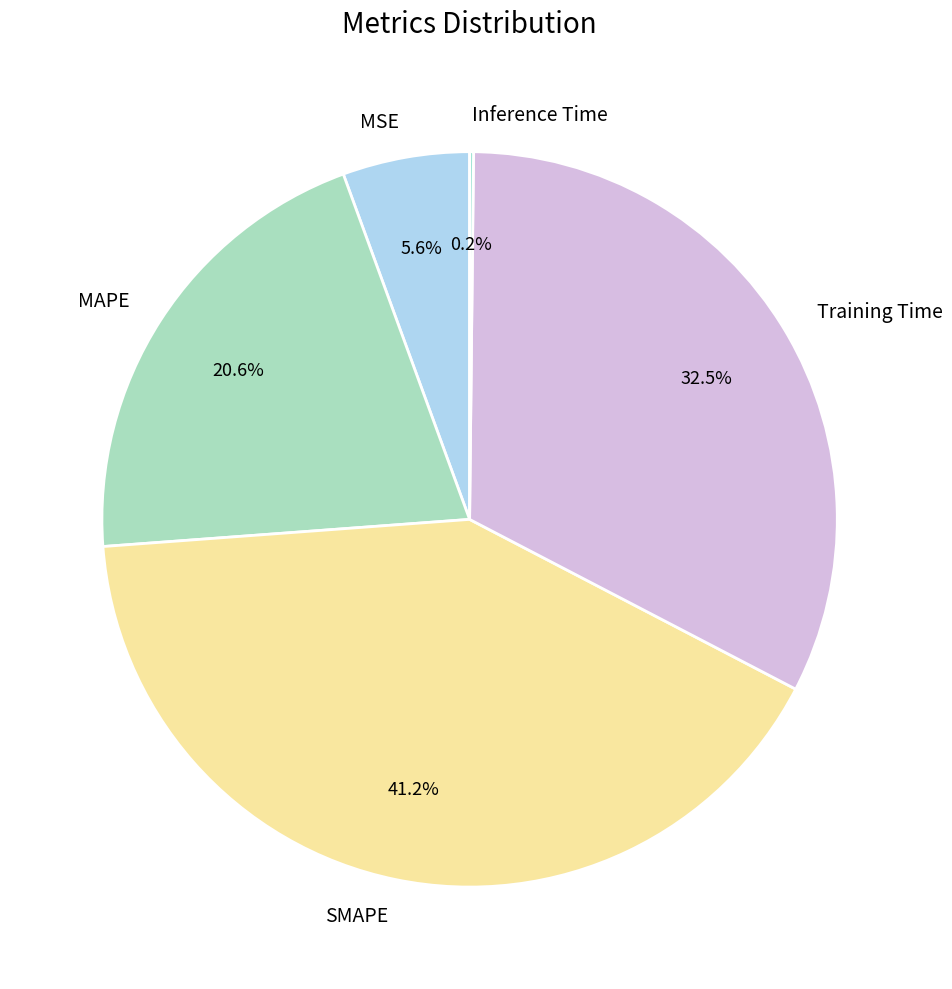

Which slice is the largest?

SMAPE